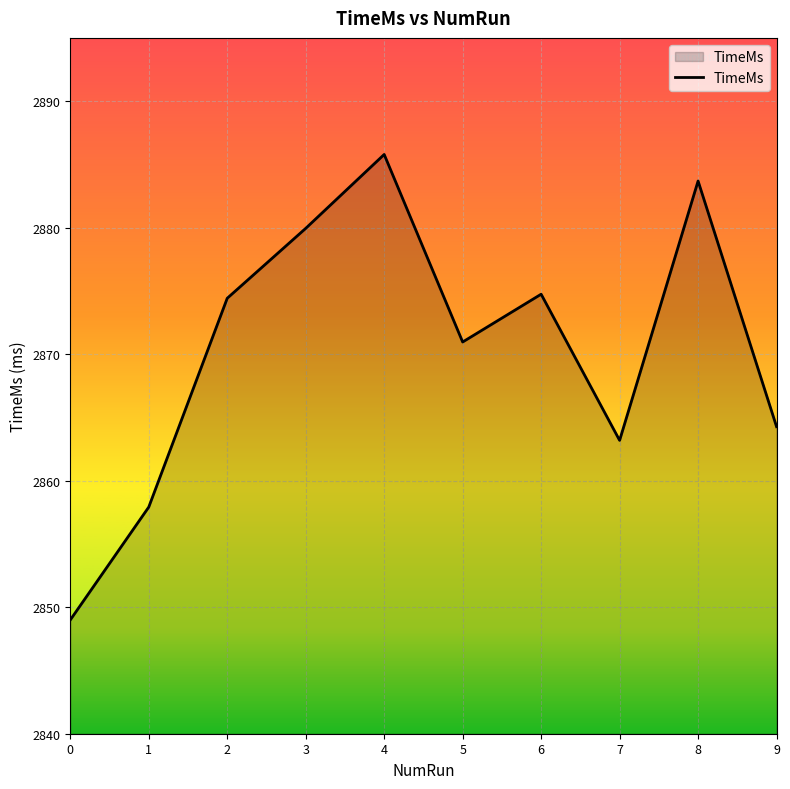

Which has a higher value, 8 or 0?

8